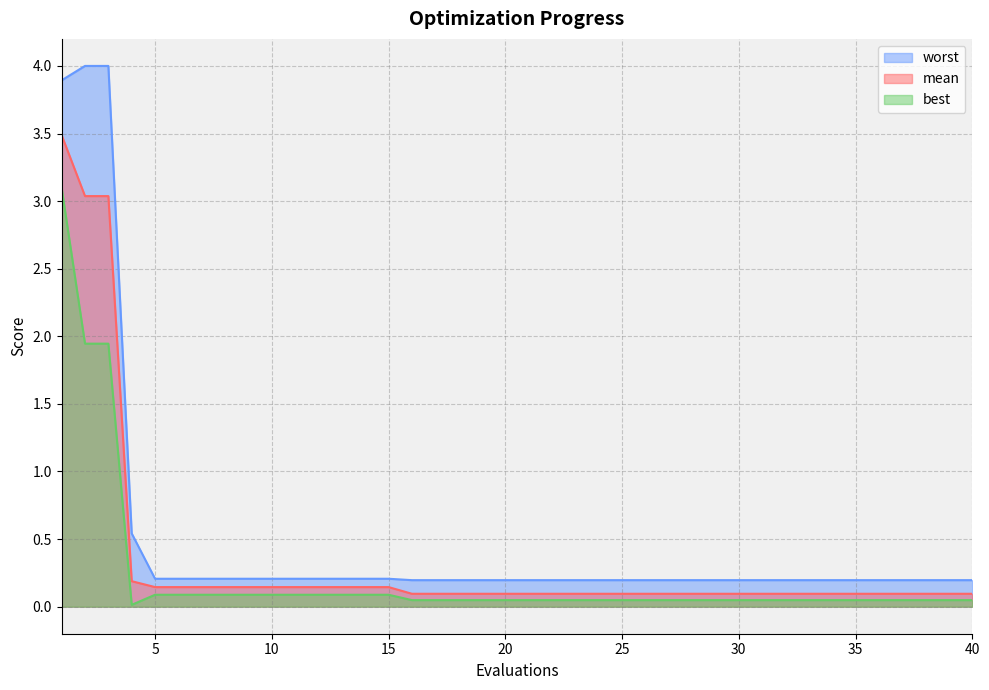

Which label corresponds to the smallest value in the chart?

4